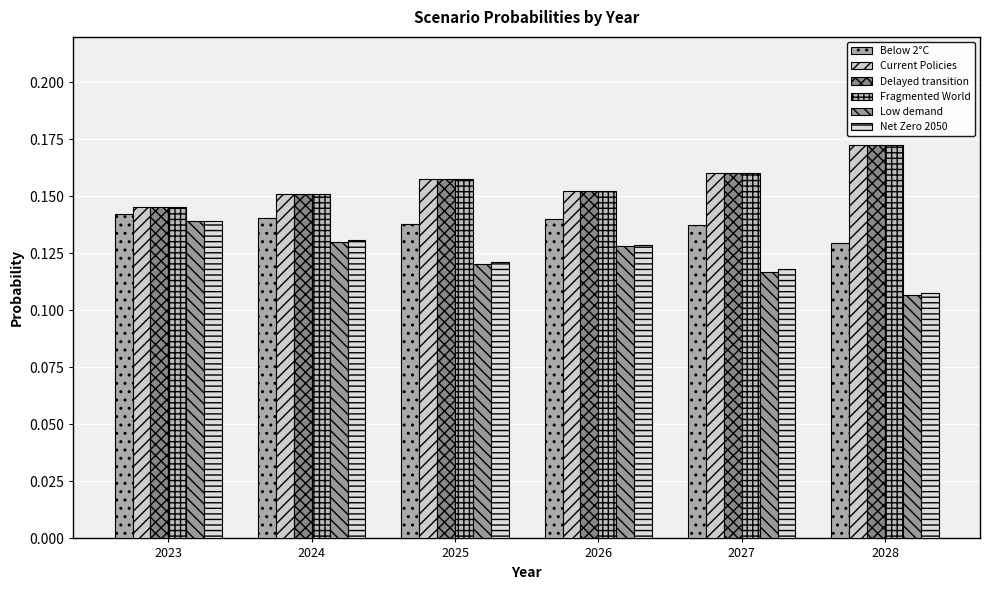

How many categories are shown in the chart?

6